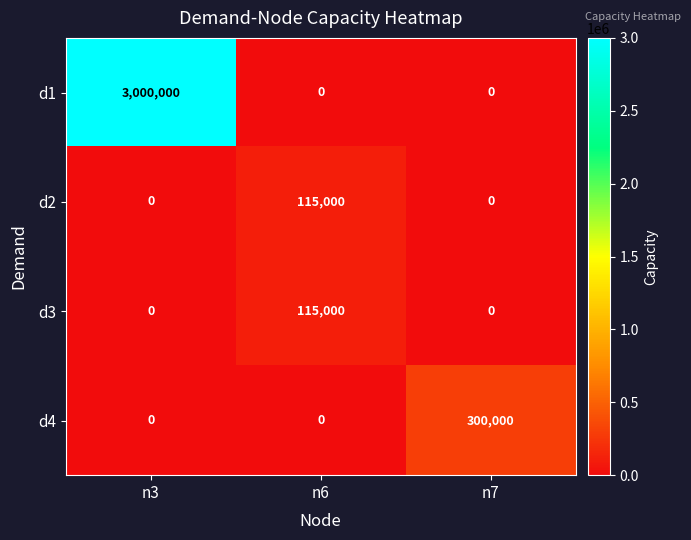

What is the difference between the d3 values at n3 and n6?

115000